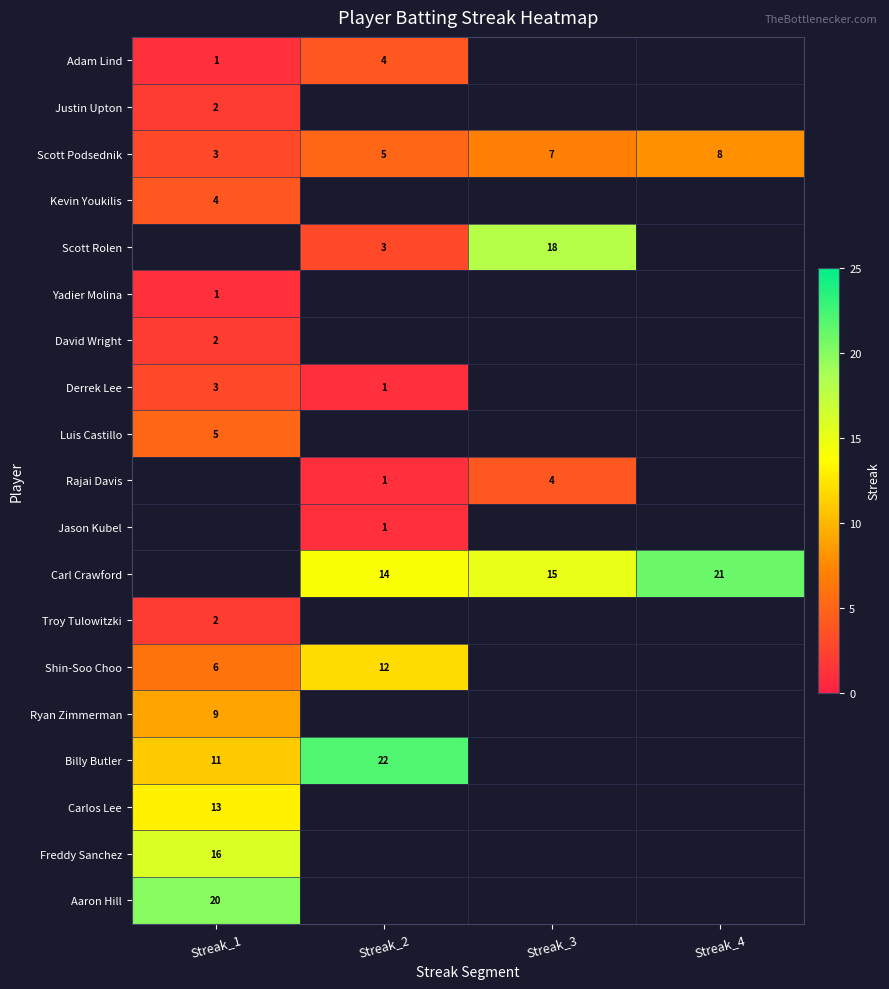

At which category does the chart reach its peak across all series?

Streak_2